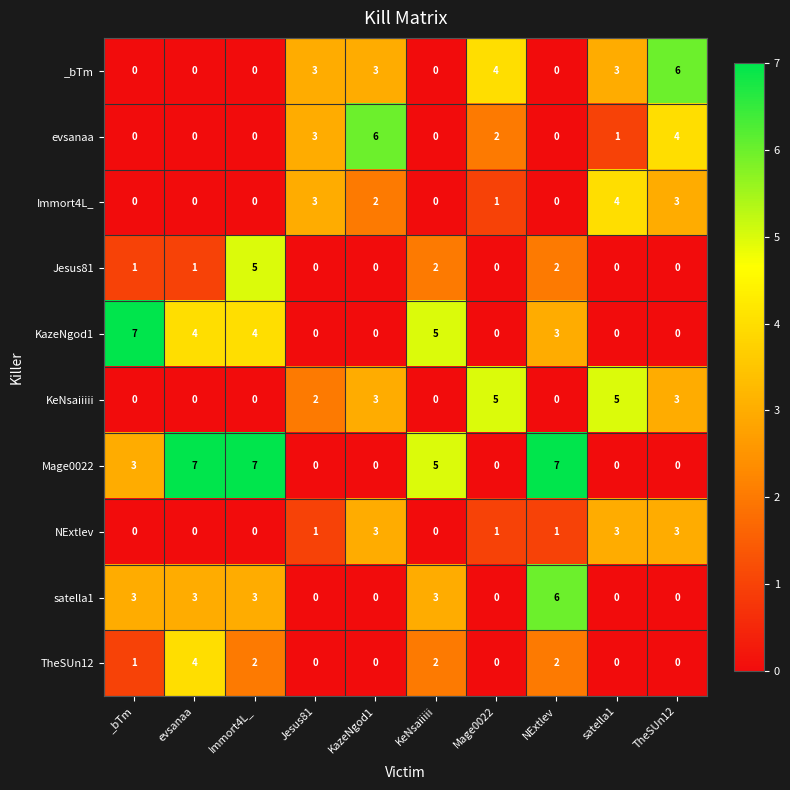

Which series has the largest total across all categories?

Mage0022